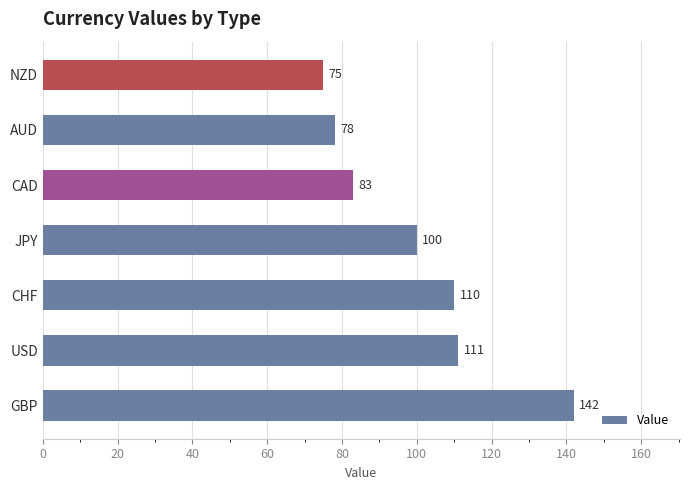

What is the change in value from GBP to CHF?

-32